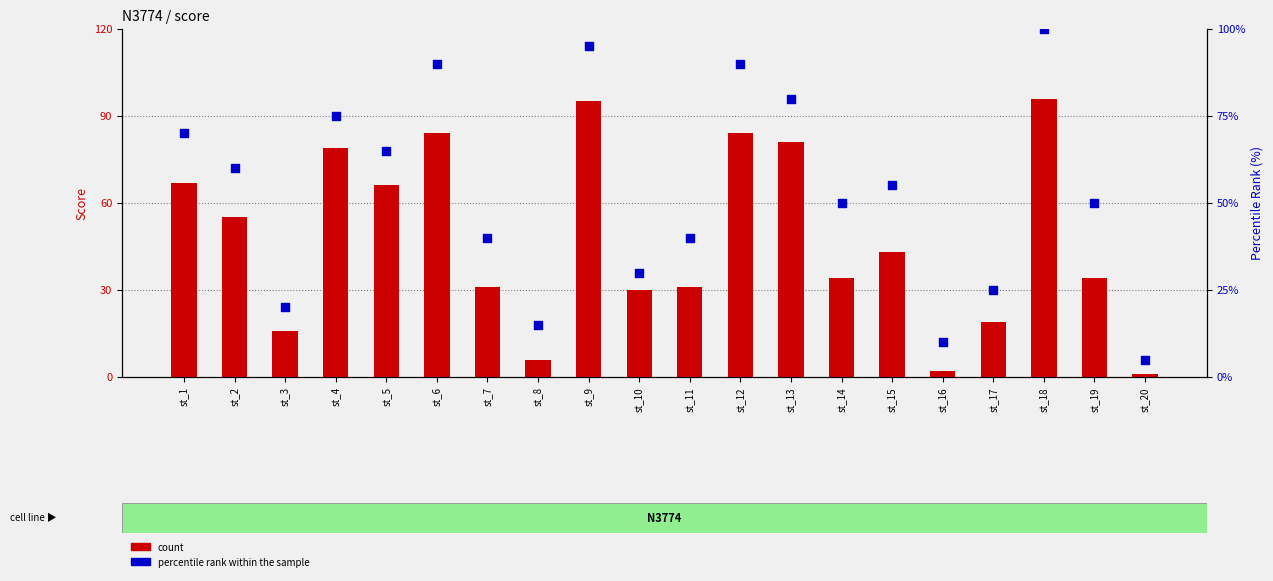

Which series contains the lowest Y value?

count